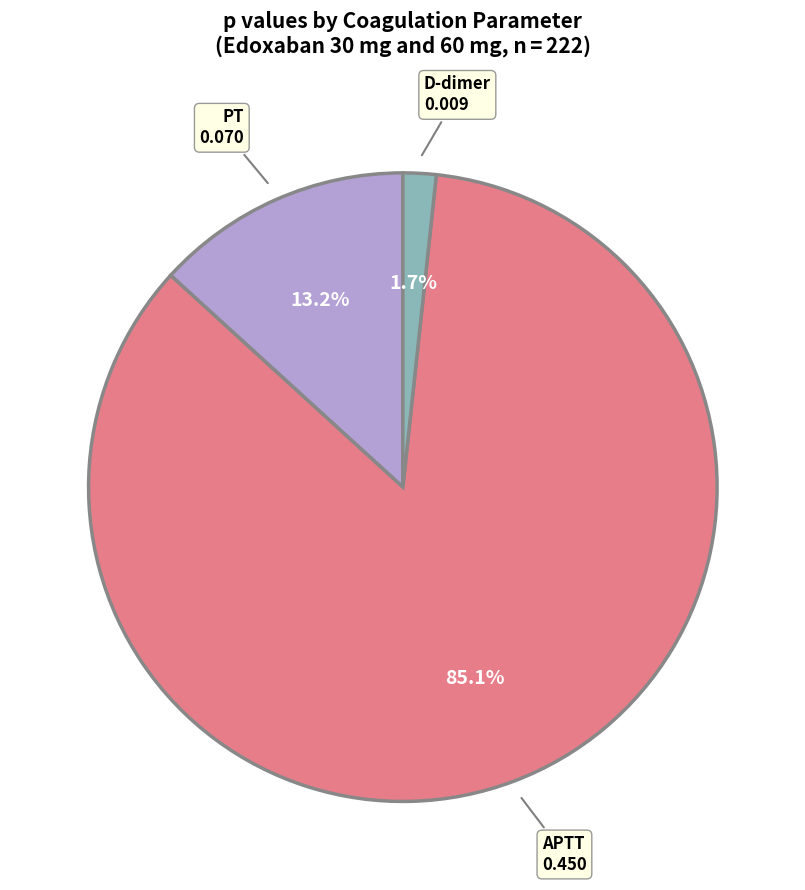

Is there any slice that represents more than half of the pie?

Yes